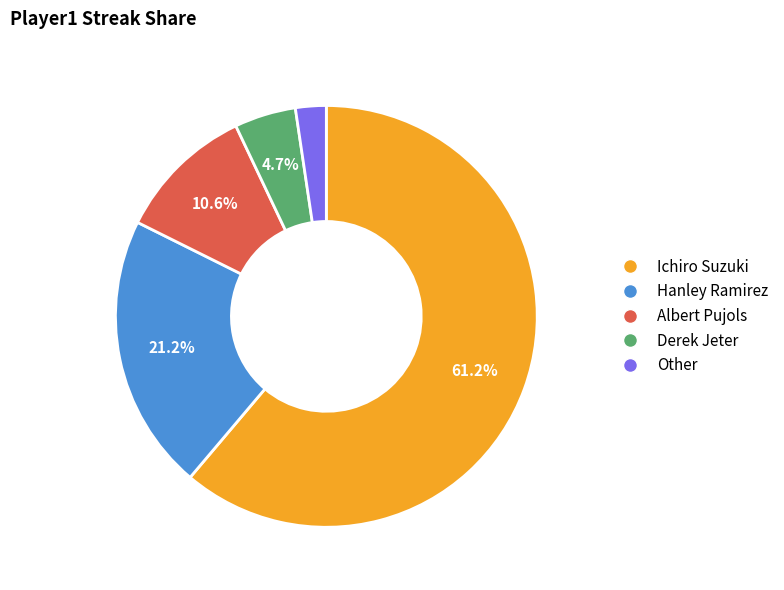

To the nearest percent, what is the difference between the Hanley Ramirez and Albert Pujols slice percentages?

11%